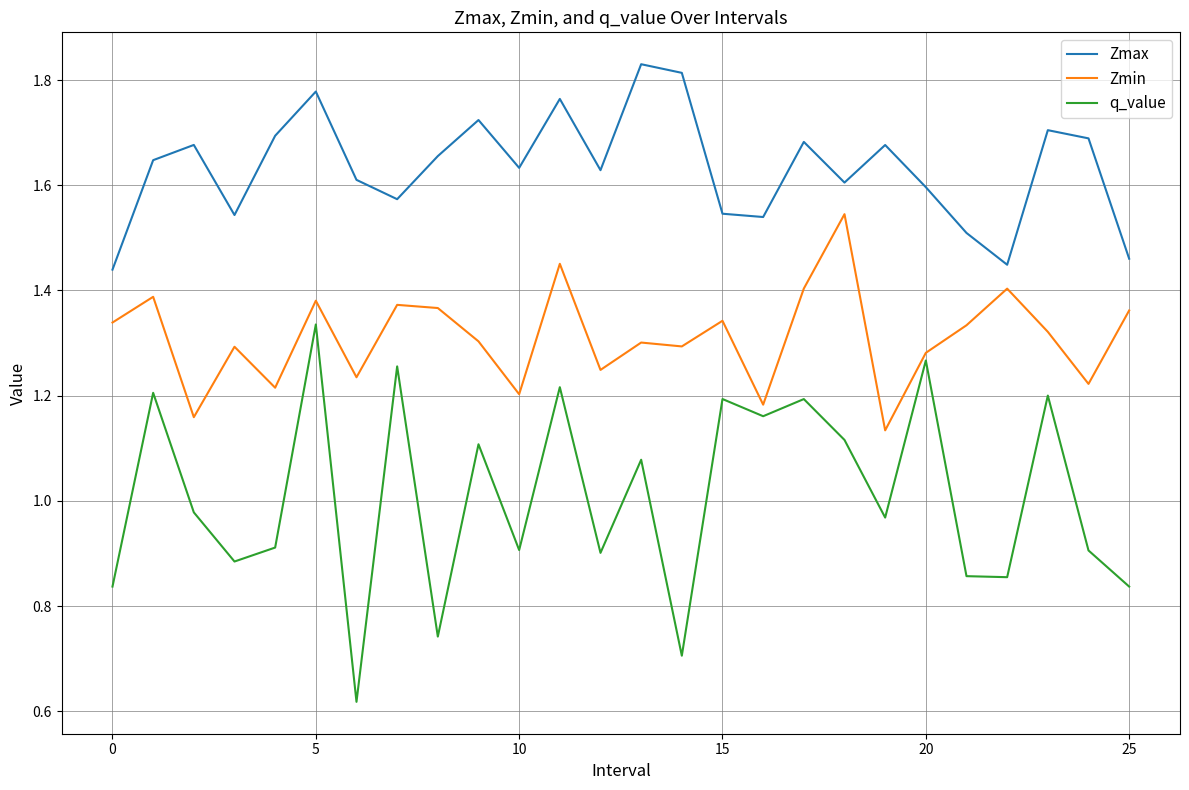

True or false: q_value and Zmax cross at least once.

False